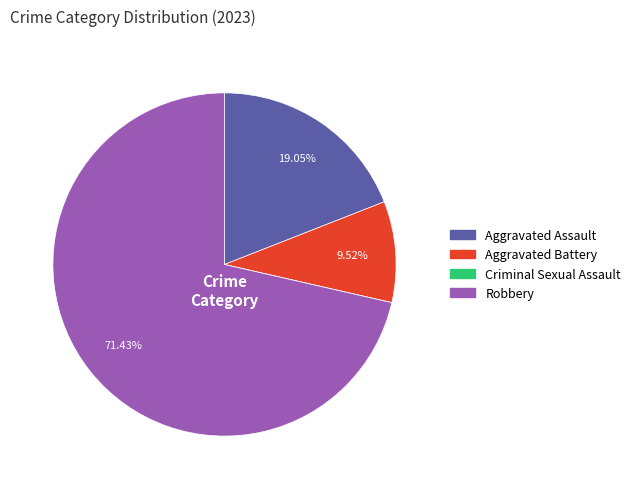

Which slice is the largest?

Robbery